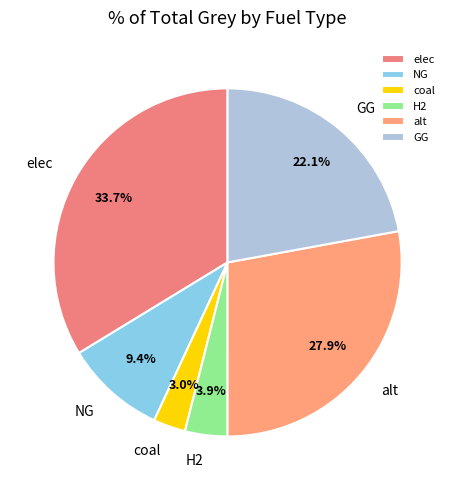

What is the ratio of the value at alt to the value at coal?

9.3